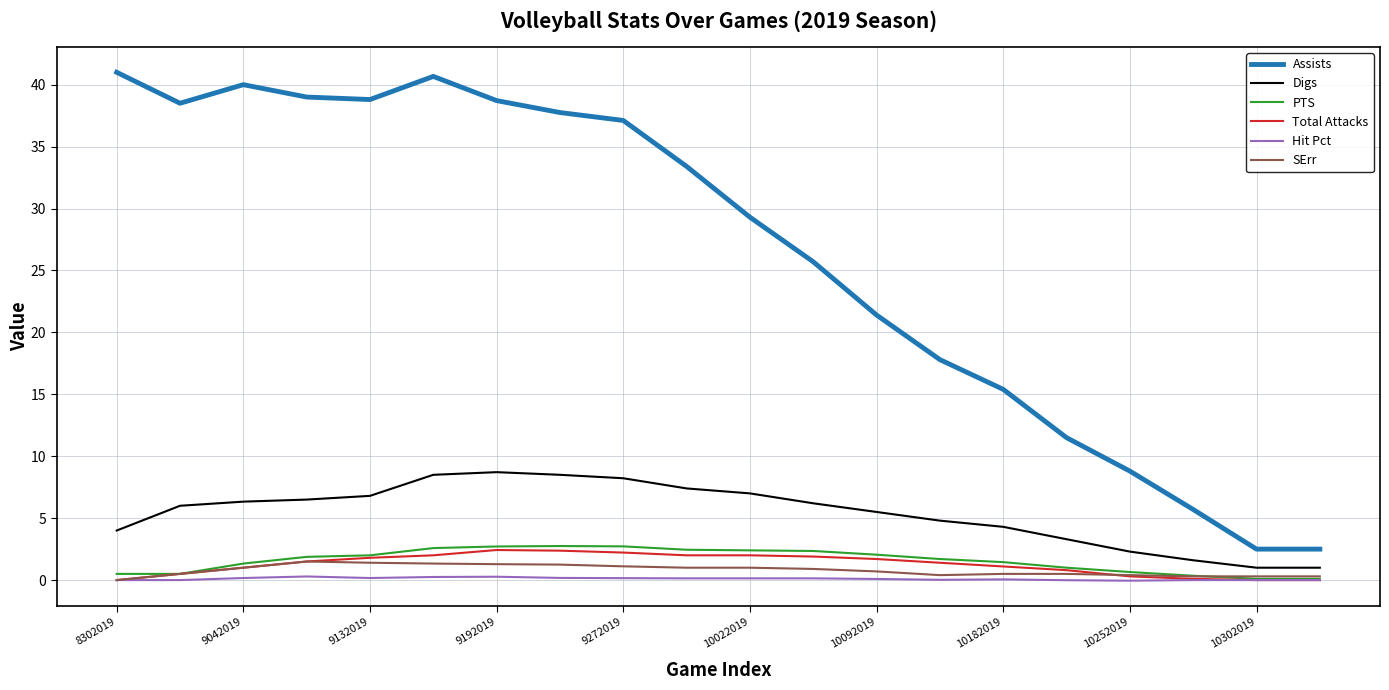

Which series has the largest total across all categories?

Assists